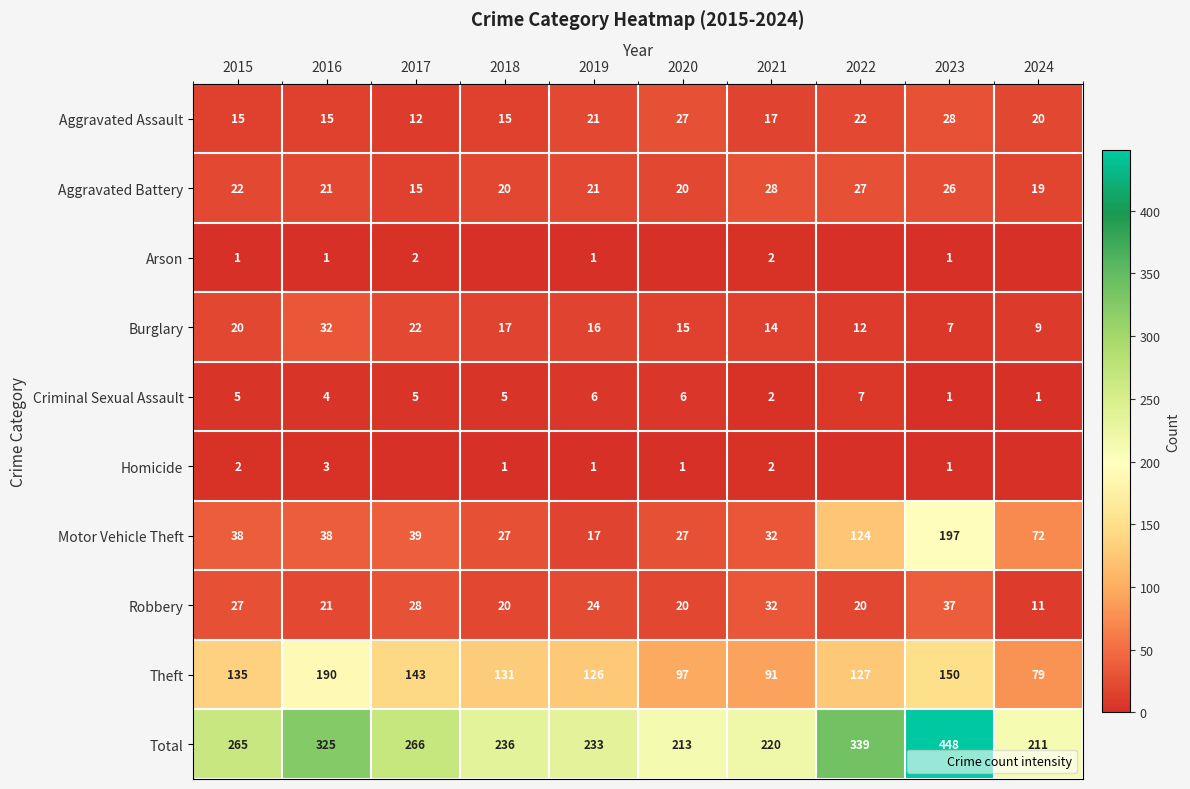

What is the difference between the second highest and minimum values in the Burglary series?

15